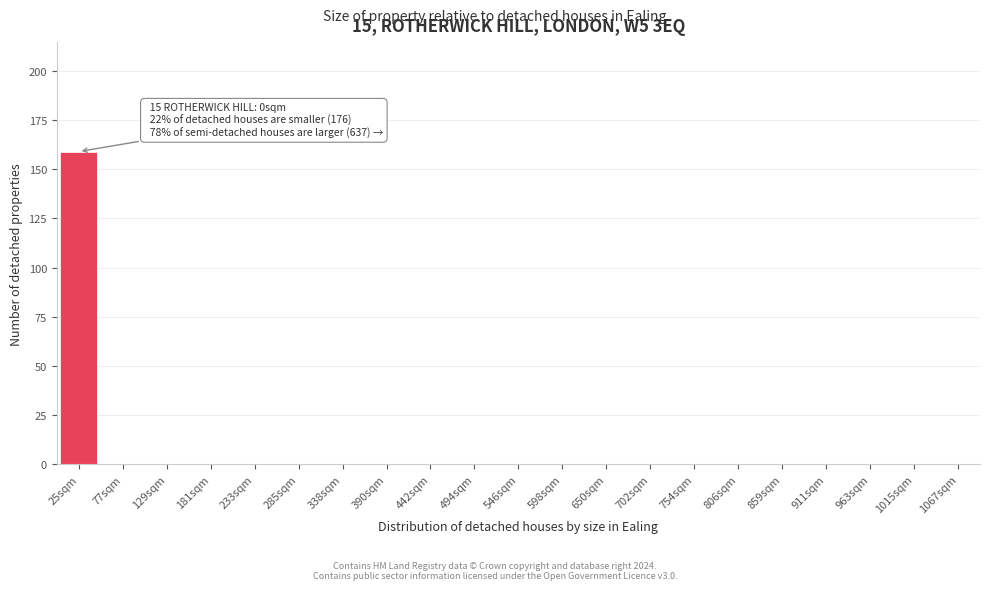

Reading right to left, what are all the values shown in this chart?

1067sqm=0	1015sqm=0	963sqm=0	911sqm=0	859sqm=0	806sqm=0	754sqm=0	702sqm=0	650sqm=0	598sqm=0	546sqm=0	494sqm=0	442sqm=0	390sqm=0	338sqm=0	285sqm=0	233sqm=0	181sqm=0	129sqm=0	77sqm=0	25sqm=159